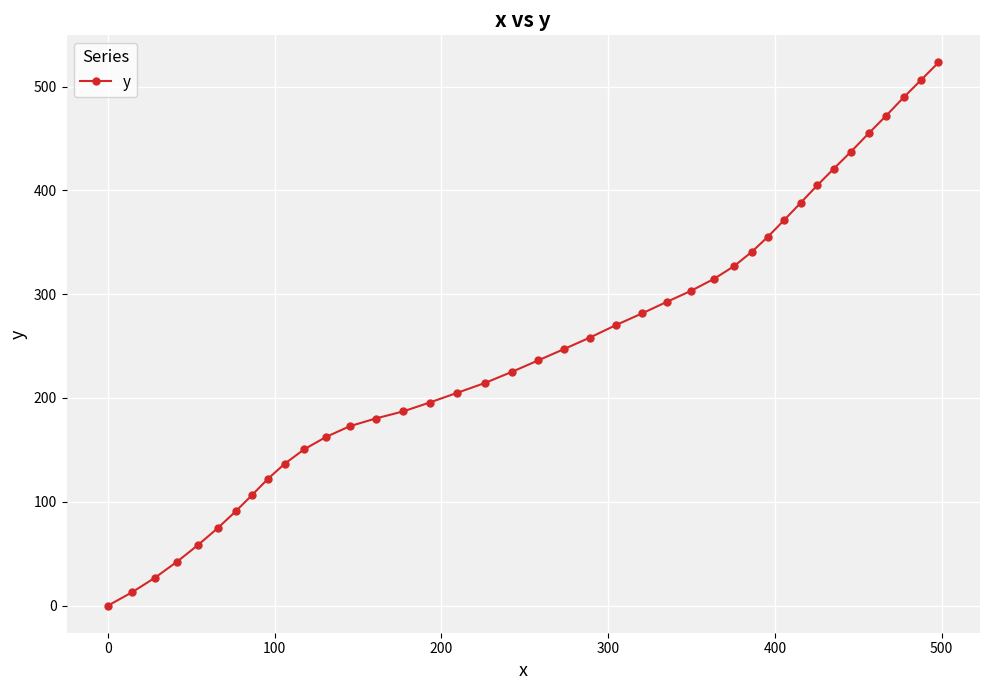

What is the maximum value shown in the chart?

523.2